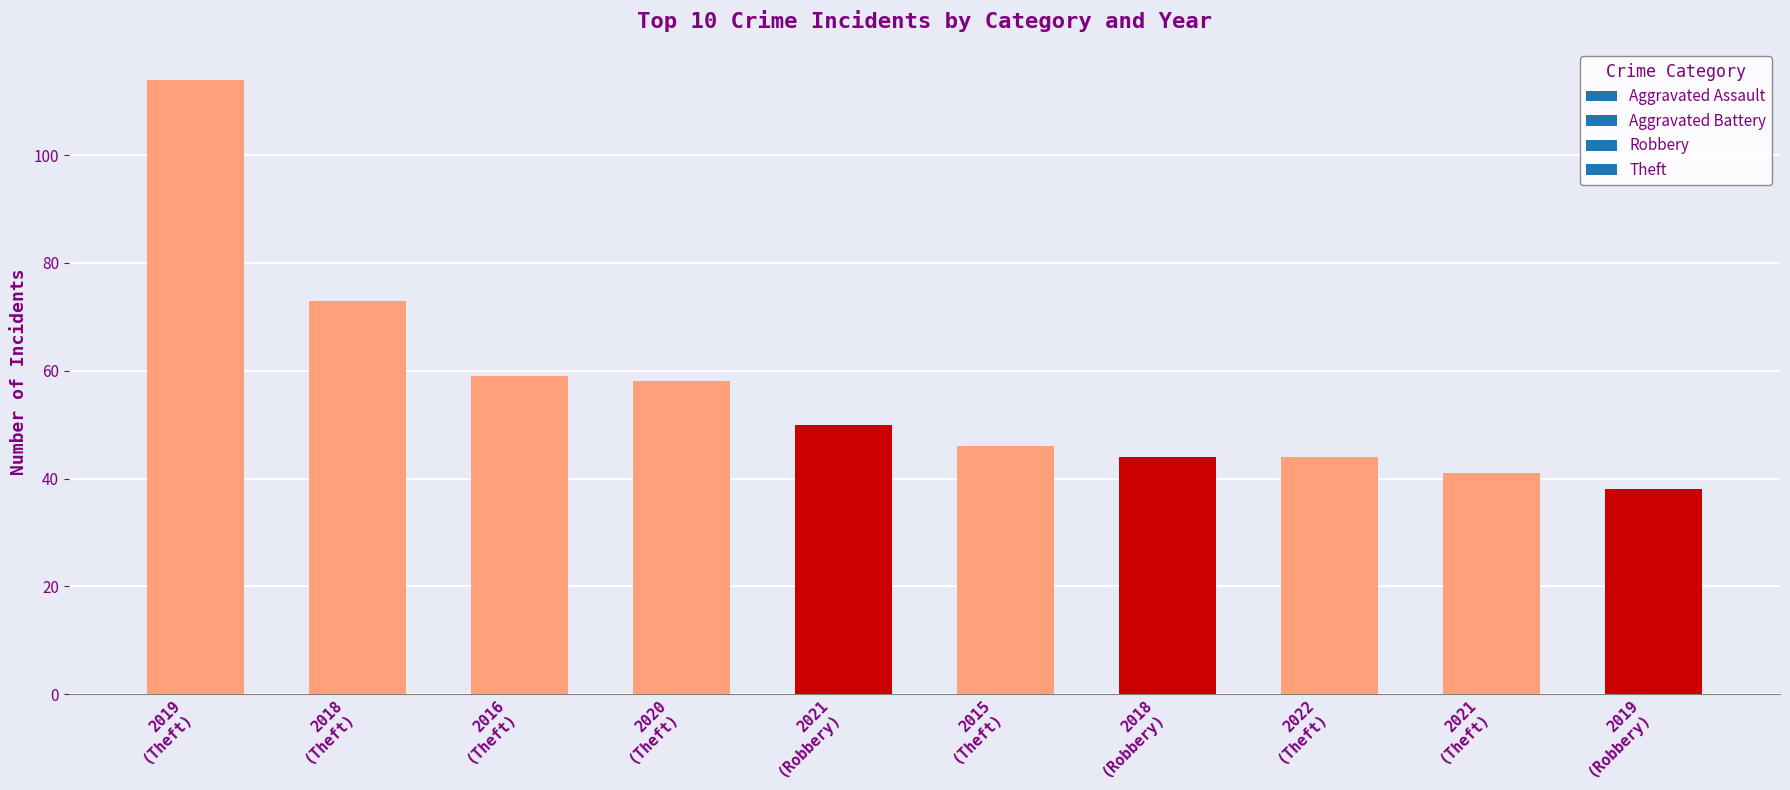

Does the chart contain stacked bars?

No